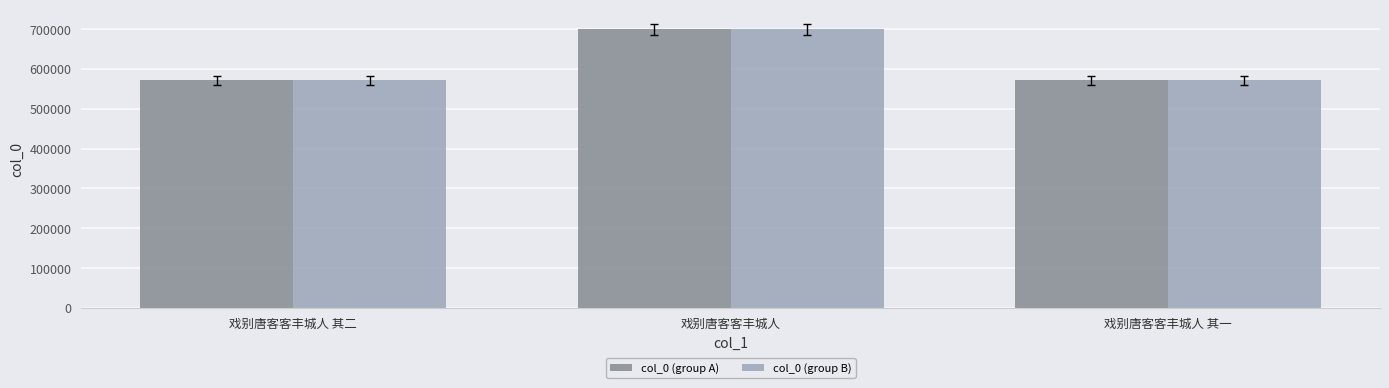

Is the value of col_0 (group B) at 戏别唐客客丰城人 其一 greater than the value of col_0 (group A) at 戏别唐客客丰城人?

No